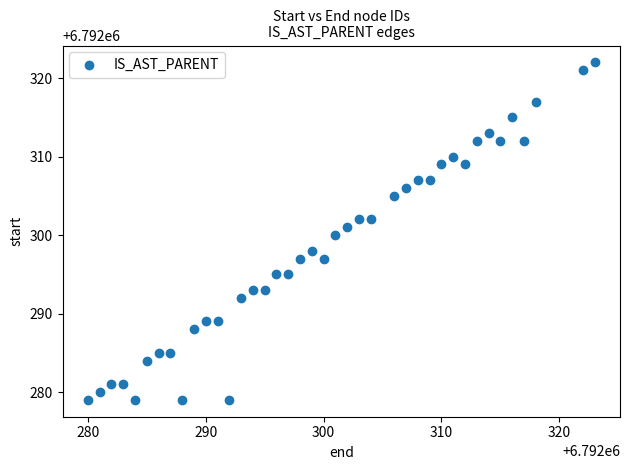

What is the range of Y values (max minus min)?

43